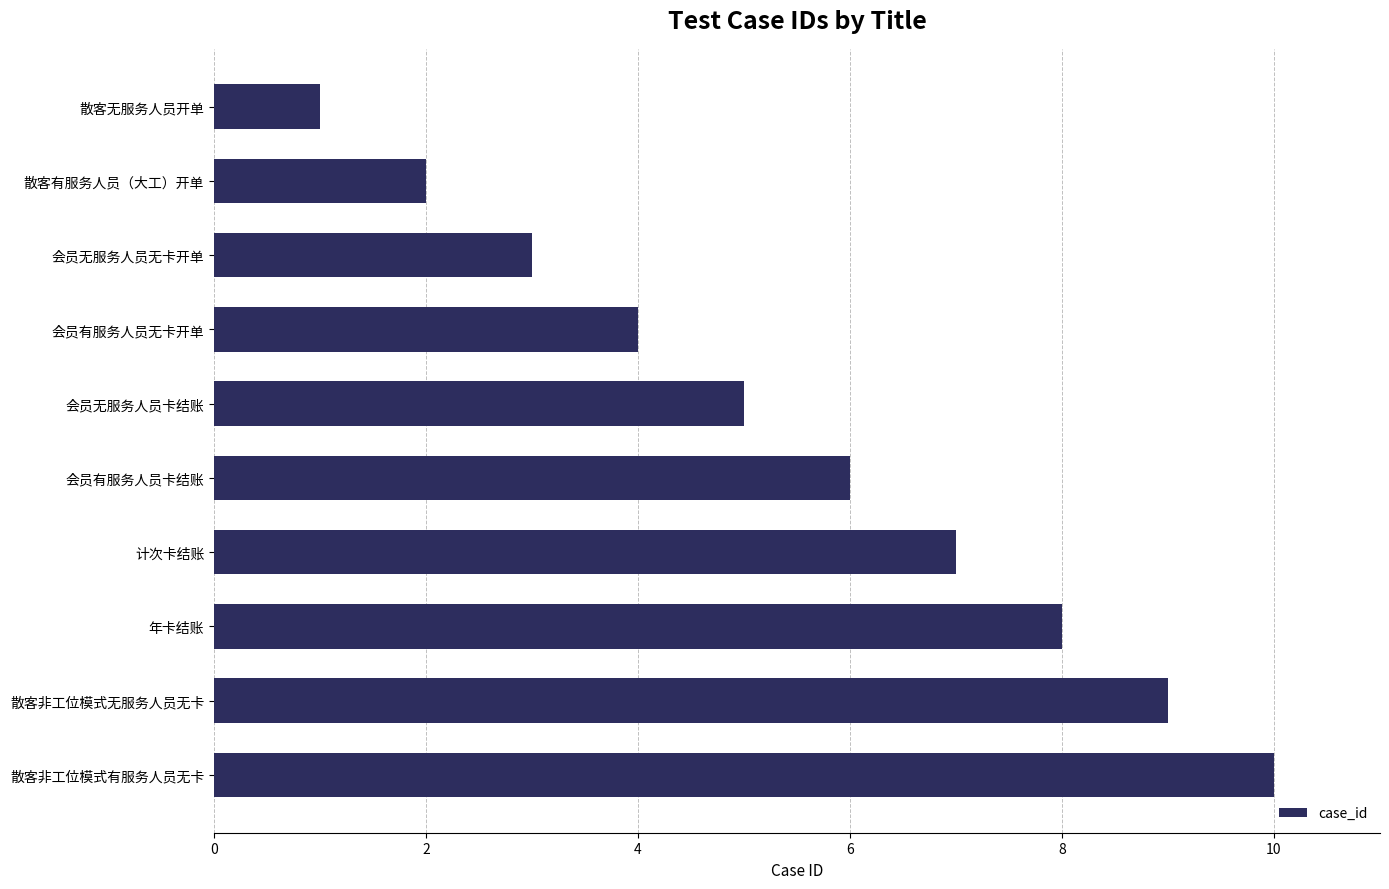

Read the value at 会员无服务人员卡结账.

5